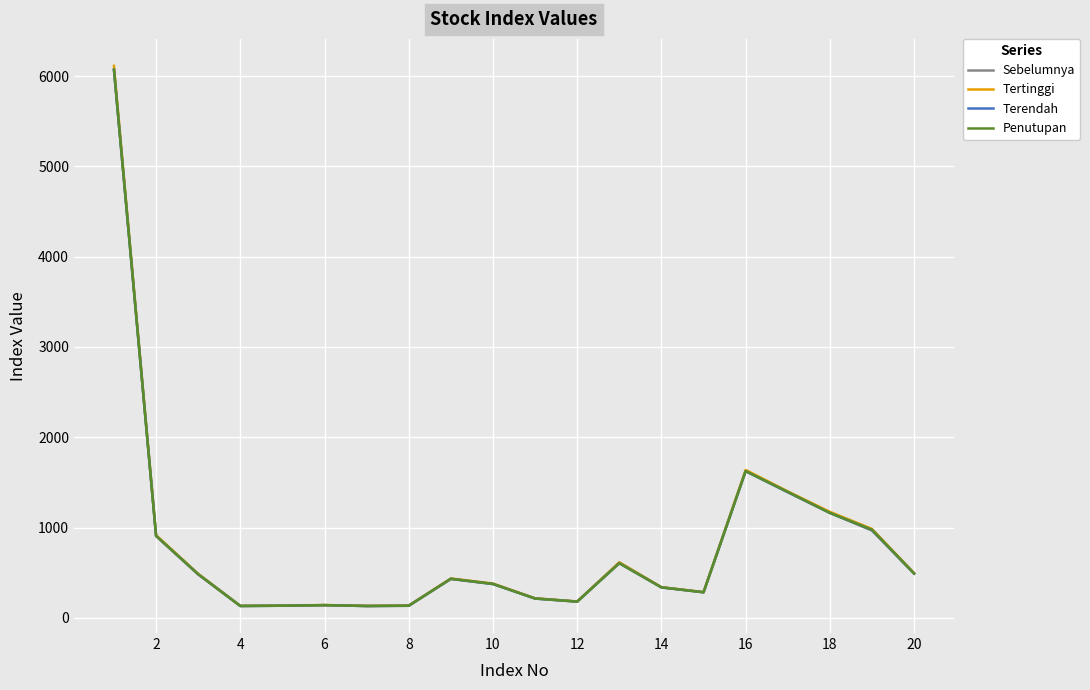

Which series has the widest spread of values?

Tertinggi